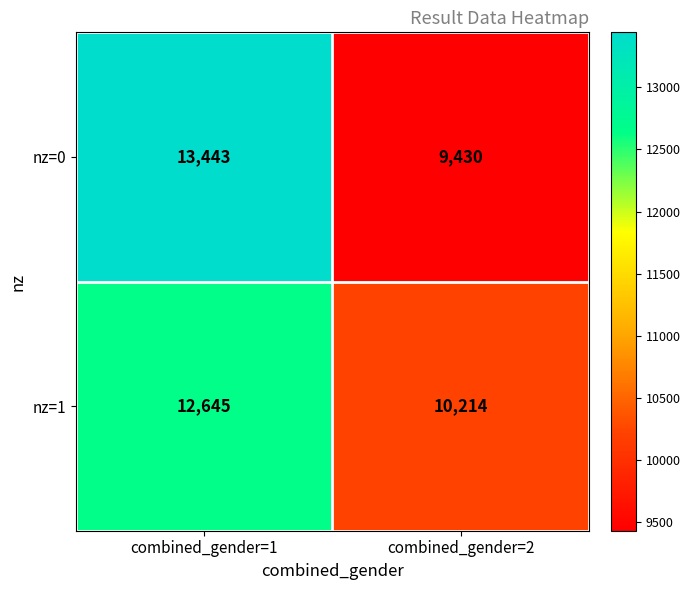

Which series has the largest total across all categories?

nz=0